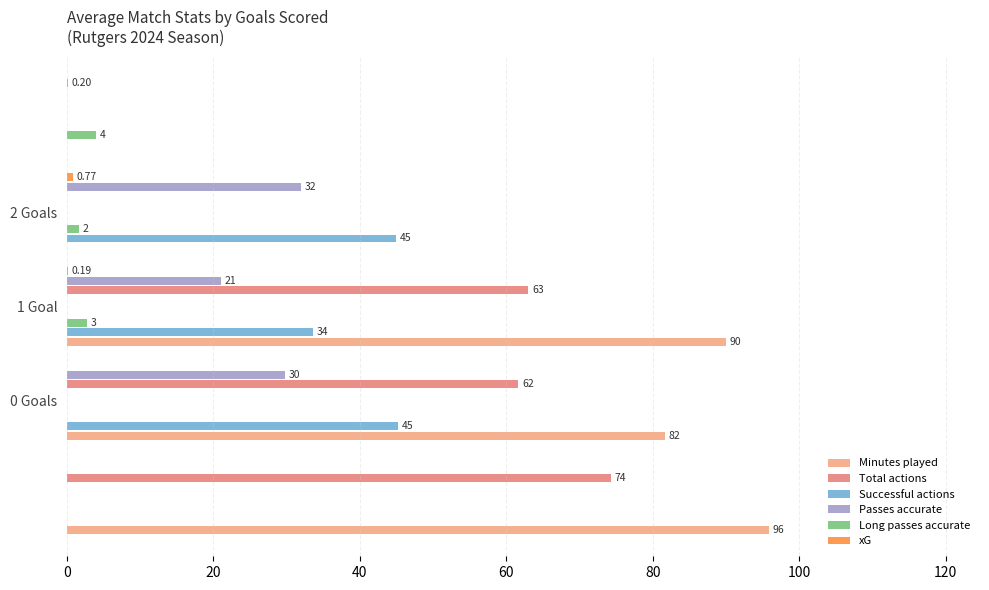

Which has a higher value, 0 Goals or 1 Goal?

1 Goal